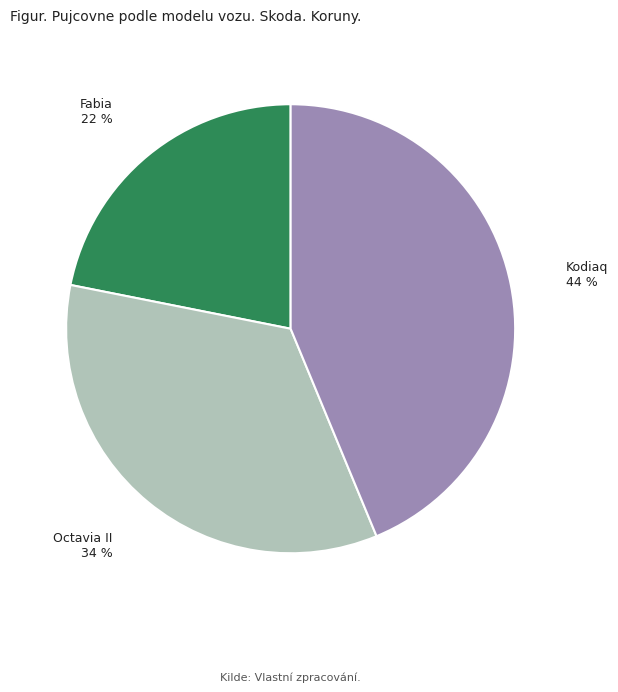

Do Kodiaq and Fabia together represent more than half of the pie?

Yes